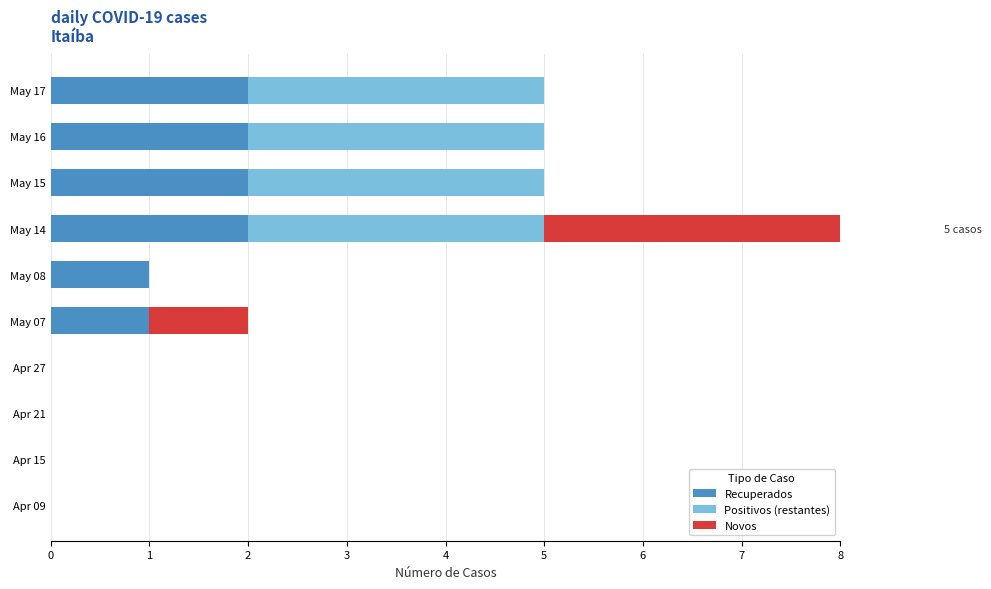

The Positivos (restantes) series shows 0 at Apr 09. True or false?

True